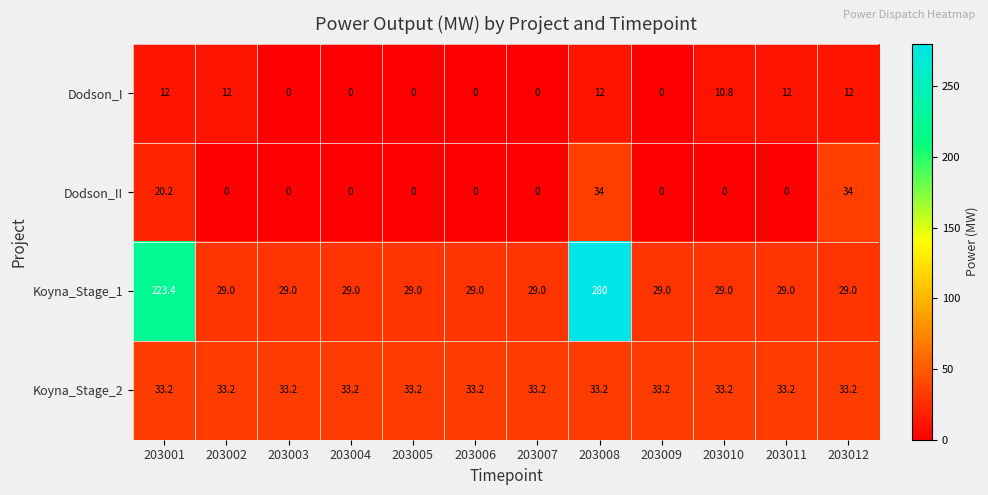

What is the difference between the highest and lowest values at 203005?

33.2